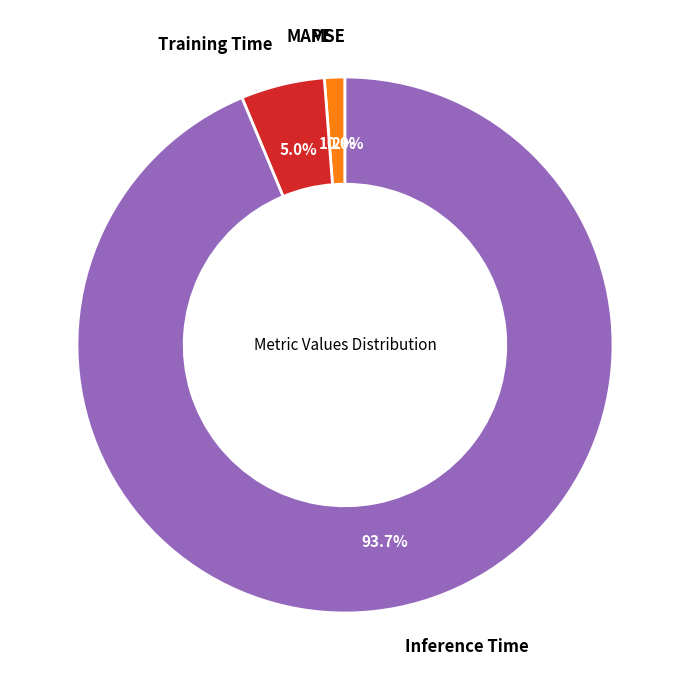

Does any single category account for the majority?

Yes